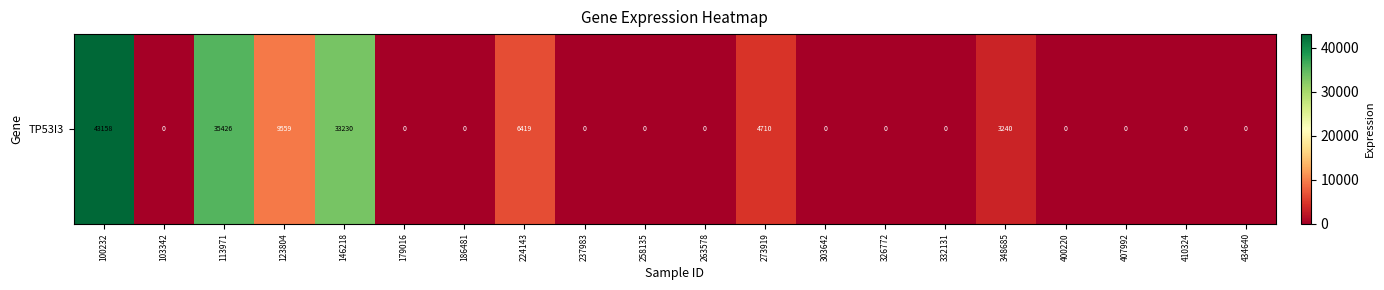

What is the difference between the values at 263578 and 100232?

43158